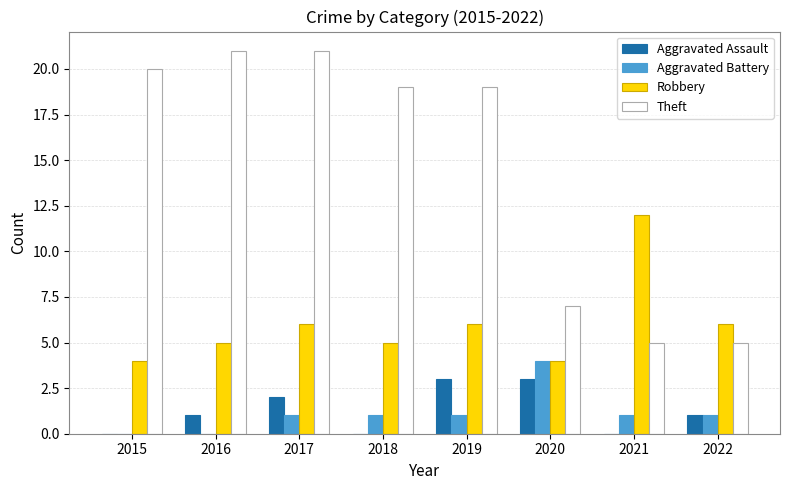

Which series changed the most between 2015 and 2022?

Theft